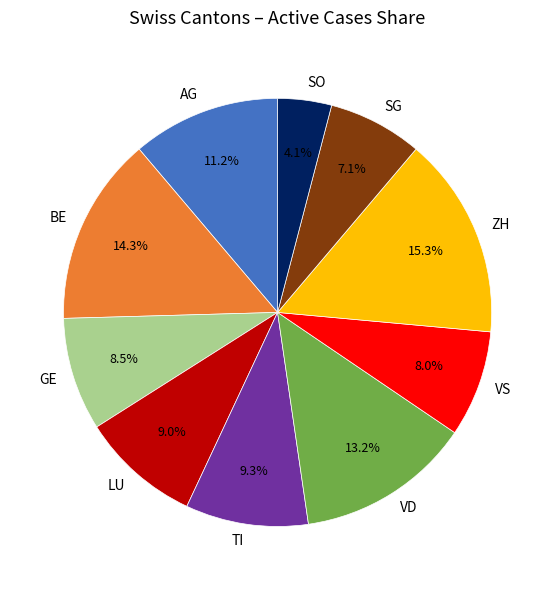

To the nearest percent, what portion does VD represent?

13%